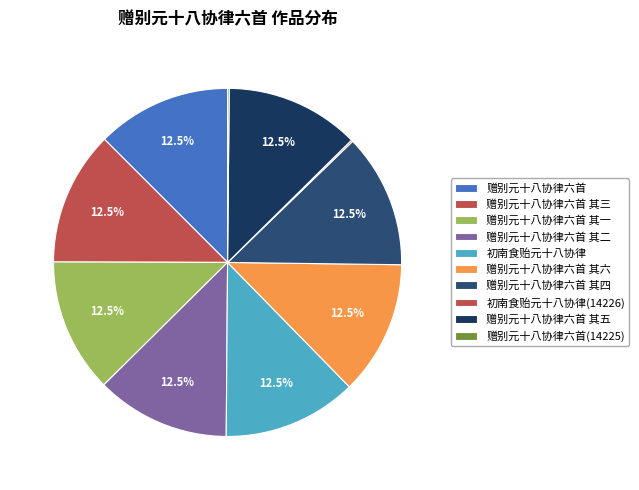

Which has a higher value, 赠别元十八协律六首 or 初南食贻元十八协律?

赠别元十八协律六首